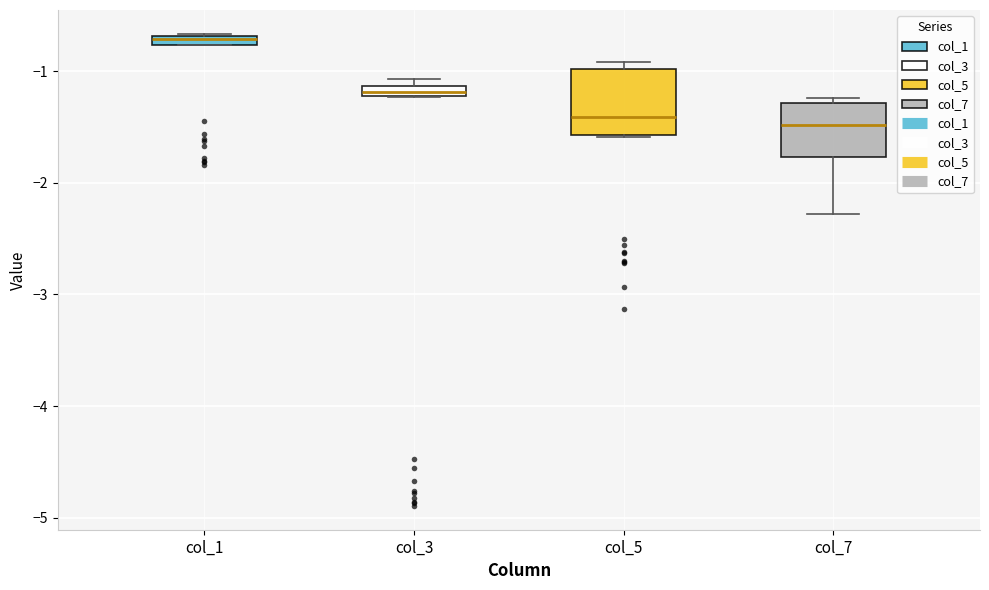

Comparing the boxes themselves (not the whiskers), which one is the tallest?

col_5